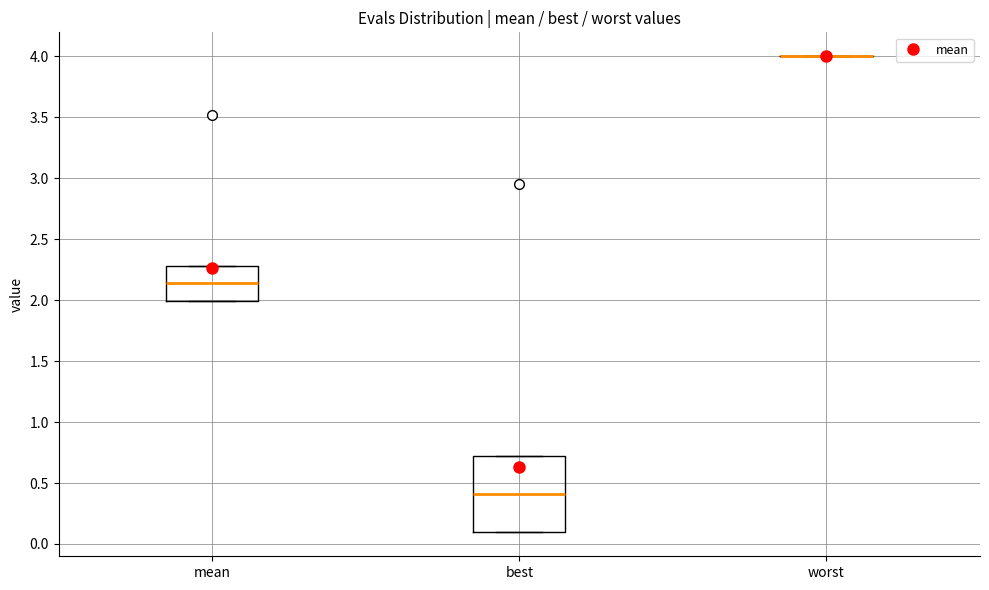

Where is the lower edge of the box for best on the y-axis? The values are not printed on the chart, so give them approximately, as read against the axis.

0.10